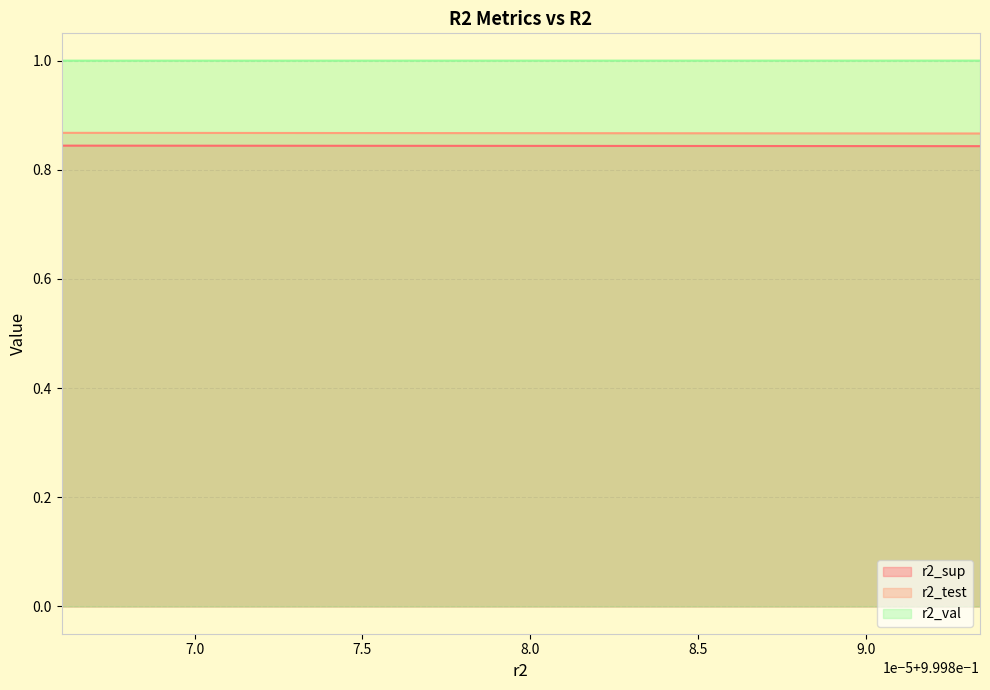

What position from the left is 0.999873009560665?

3